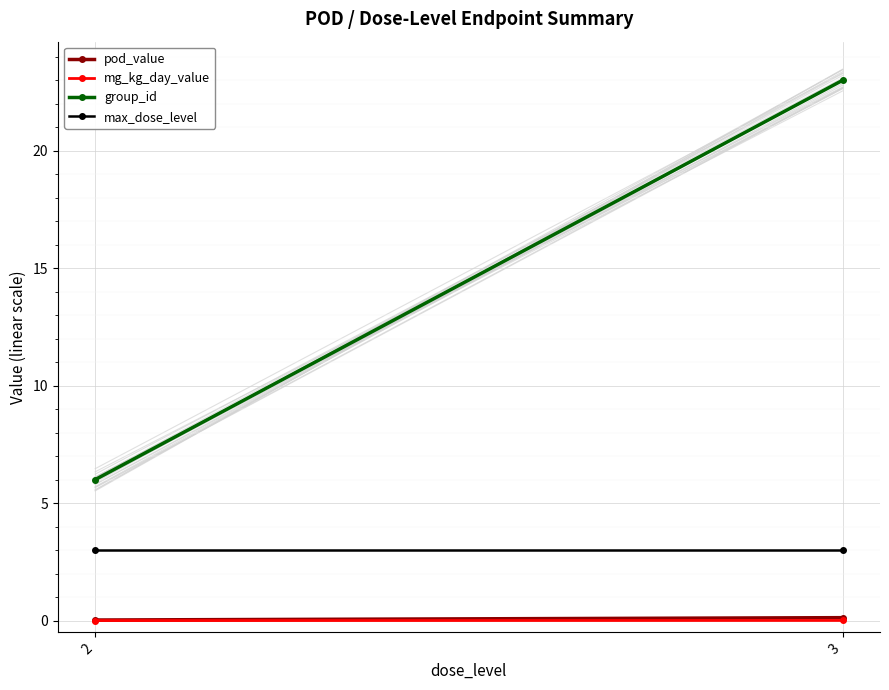

How many mg_kg_day_value values are between 0 and 1?

2